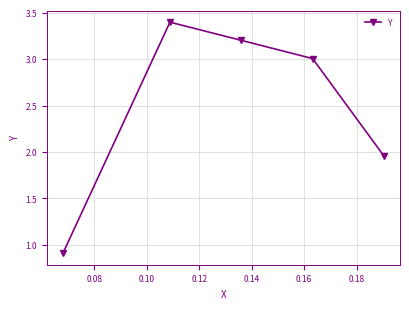

What is the difference between the maximum and second lowest values?

1.4